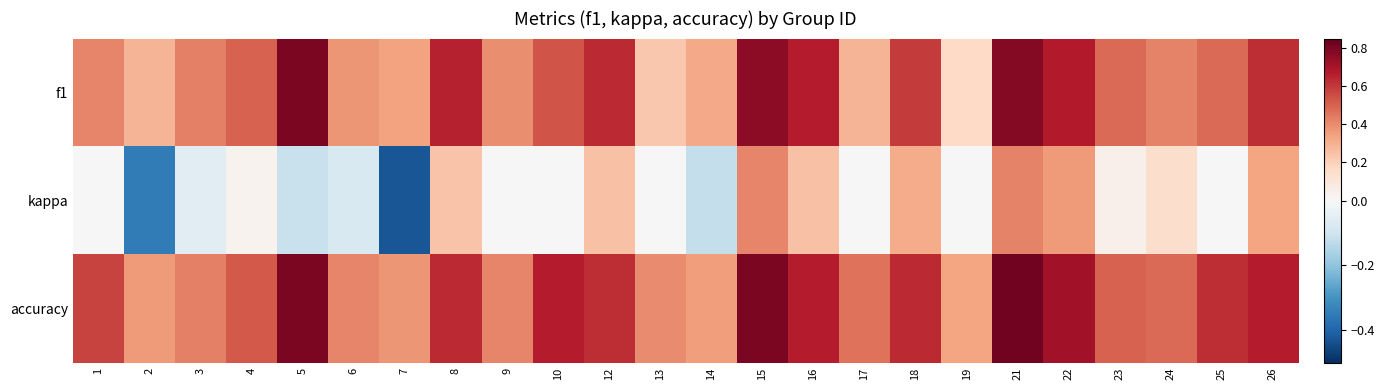

Reading left to right, transcribe all the data shown in this chart.

f1: 1=0.4	2=0.3	3=0.4	4=0.5	5=0.8	6=0.4	7=0.3	8=0.7	9=0.4	10=0.5	12=0.6	13=0.2	14=0.3	15=0.8	16=0.7	17=0.3	18=0.6	19=0.2	21=0.8	22=0.7	23=0.5	24=0.4	25=0.5	26=0.6
kappa: 1=0.0	2=-0.4	3=-0.1	4=0.0	5=-0.1	6=-0.1	7=-0.4	8=0.2	9=0.0	10=0.0	12=0.2	13=0.0	14=-0.1	15=0.4	16=0.2	17=0.0	18=0.3	19=0.0	21=0.4	22=0.4	23=0.0	24=0.2	25=0.0	26=0.3
accuracy: 1=0.6	2=0.4	3=0.4	4=0.5	5=0.8	6=0.4	7=0.4	8=0.6	9=0.4	10=0.7	12=0.6	13=0.4	14=0.4	15=0.8	16=0.7	17=0.5	18=0.6	19=0.3	21=0.8	22=0.7	23=0.5	24=0.5	25=0.6	26=0.7